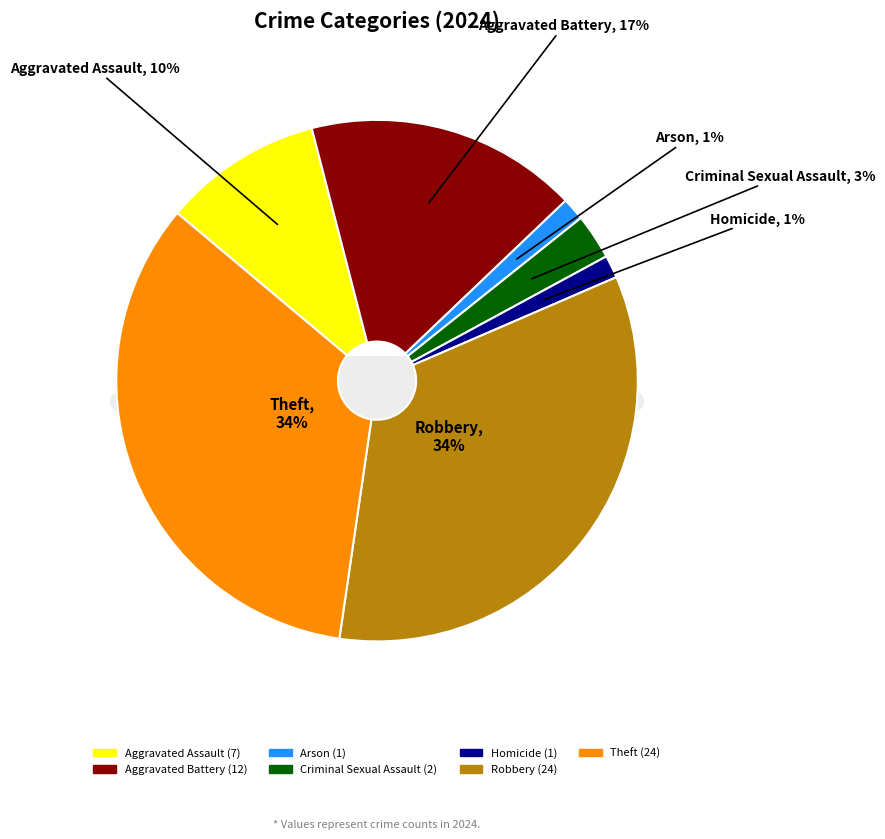

Combined, do Criminal Sexual Assault and Homicide account for over 50%?

No